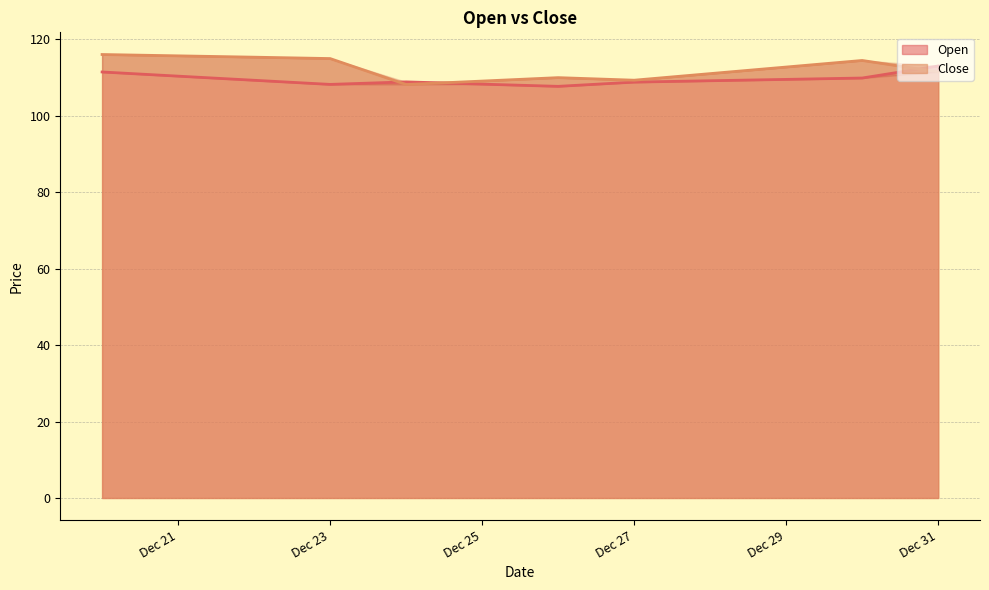

What is the total value across all series at 2024-12-20?

227.4